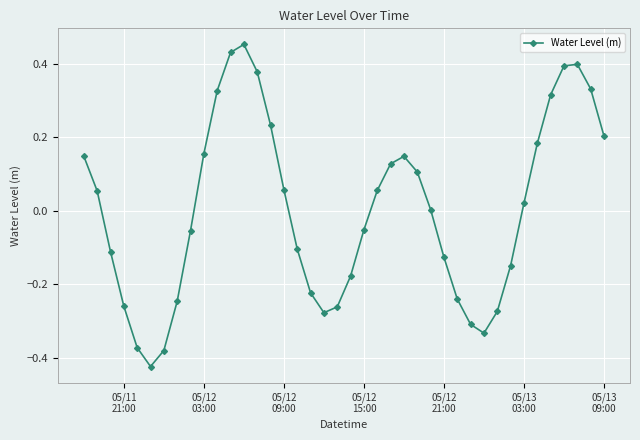

How many interior local peaks (higher than both neighbors) does the data have?

3